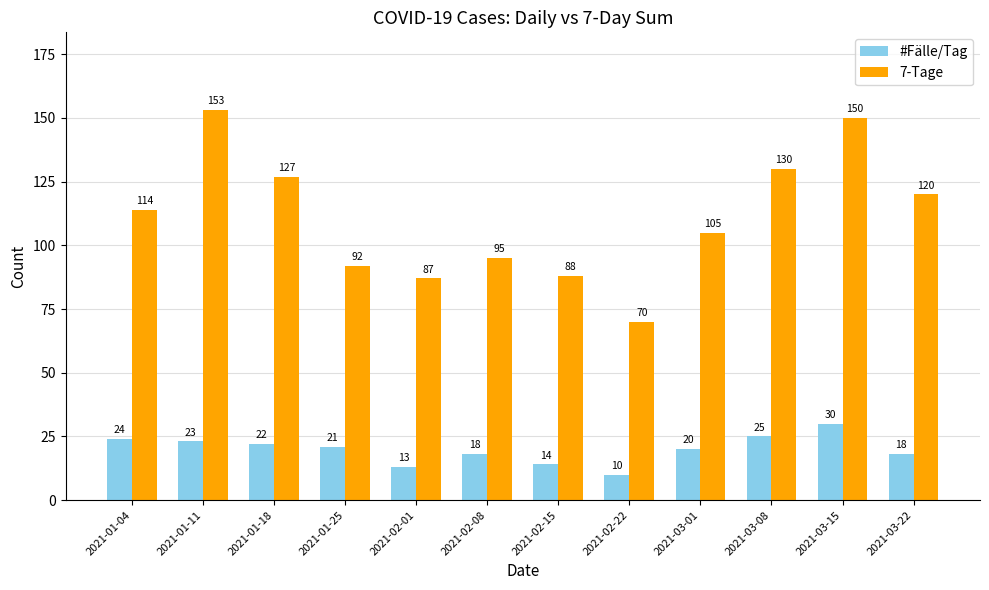

What is the label of the 3rd bar from the right?

2021-03-08